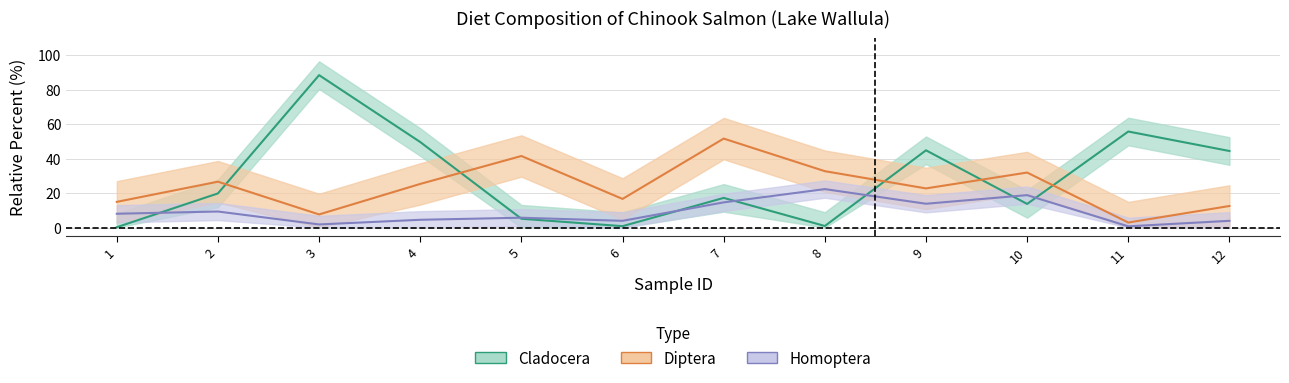

The value of Diptera at 11 is 0.9. True or false?

False